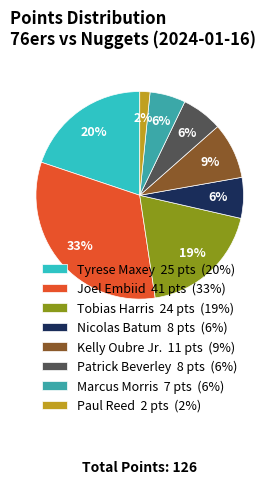

What is the largest slice in the pie chart?

Joel Embiid